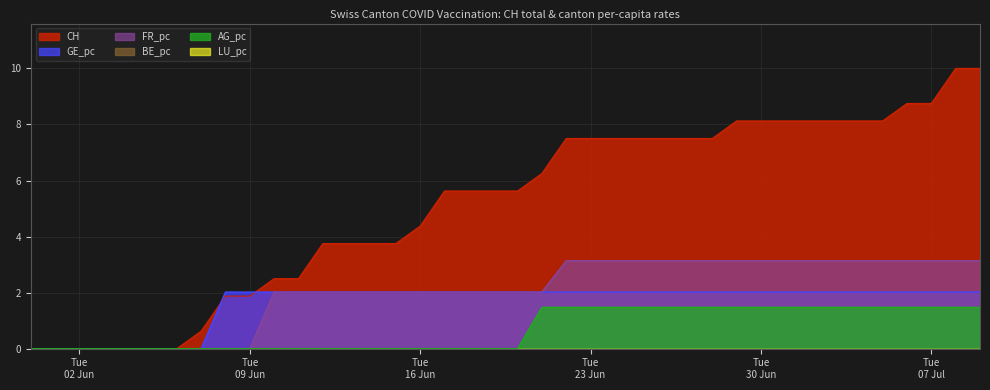

What is the difference between the FR_pc values at 2020-07-05 and 2020-06-15?

1.1